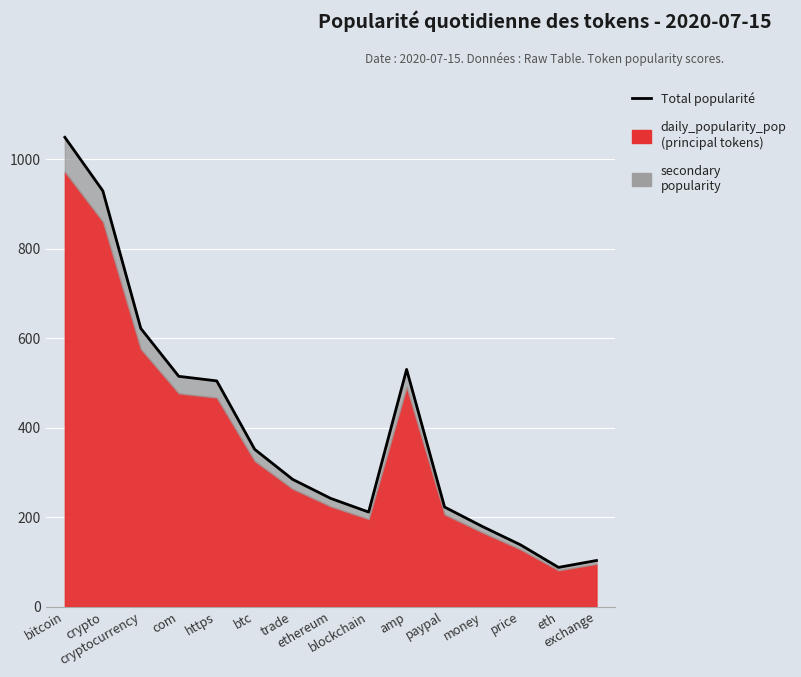

At which label does the data first exceed 284?

bitcoin